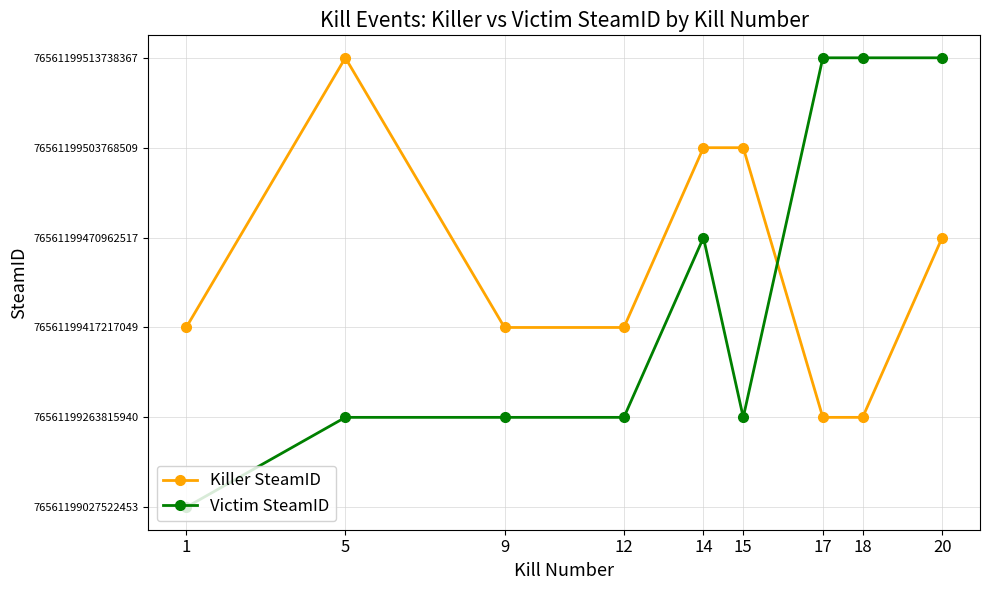

What is the difference between the highest and lowest values at 12?

1